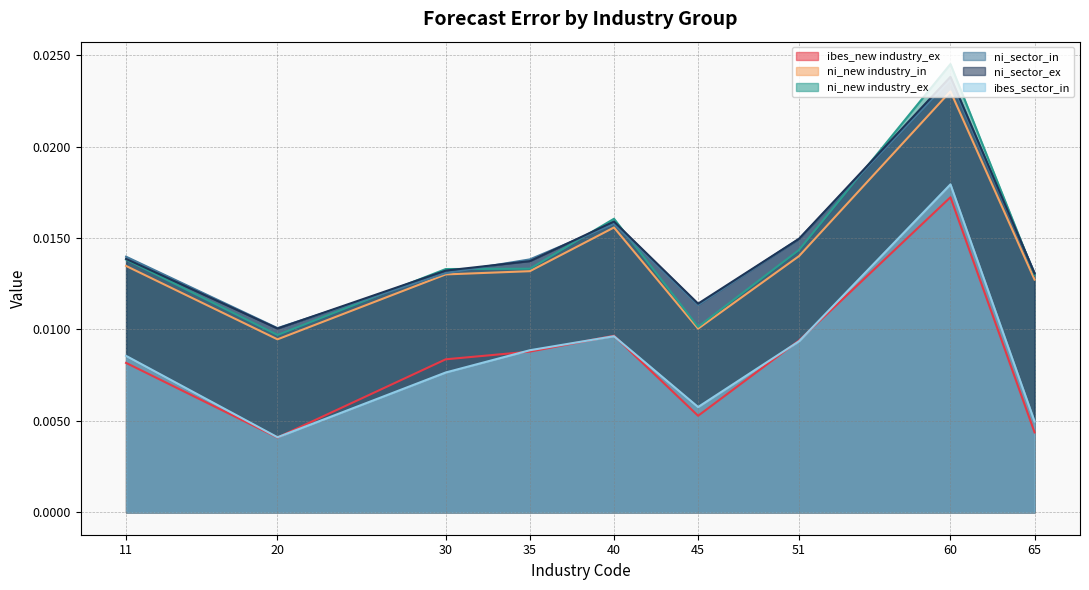

At which category is the sum across all series the highest?

60